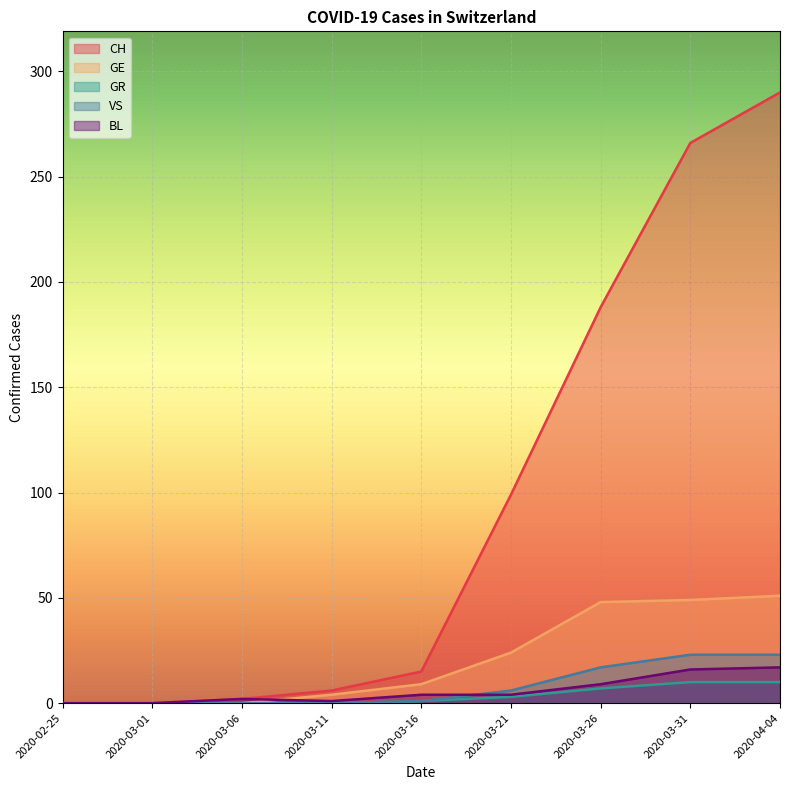

What value does the BL series have at 2020-04-04?

17